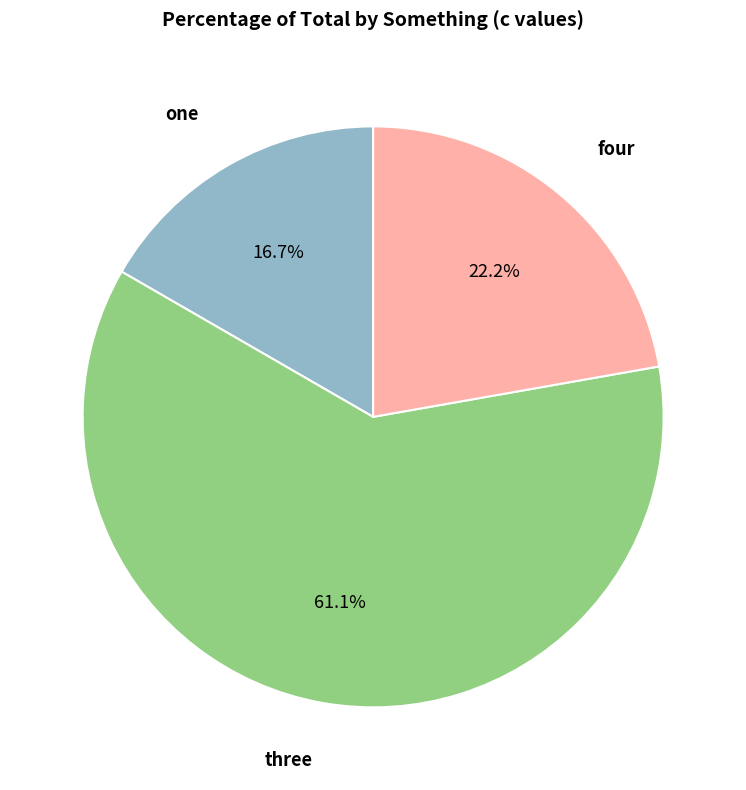

Count the number of slices in the pie.

3